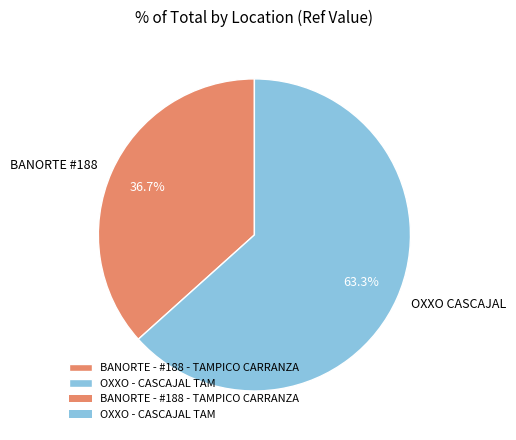

Is there a majority slice in this chart?

Yes